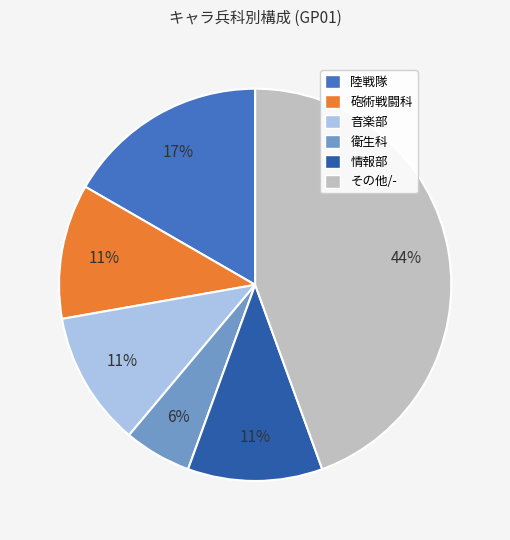

The 音楽部 slice represents 19% of the pie. True or false?

False